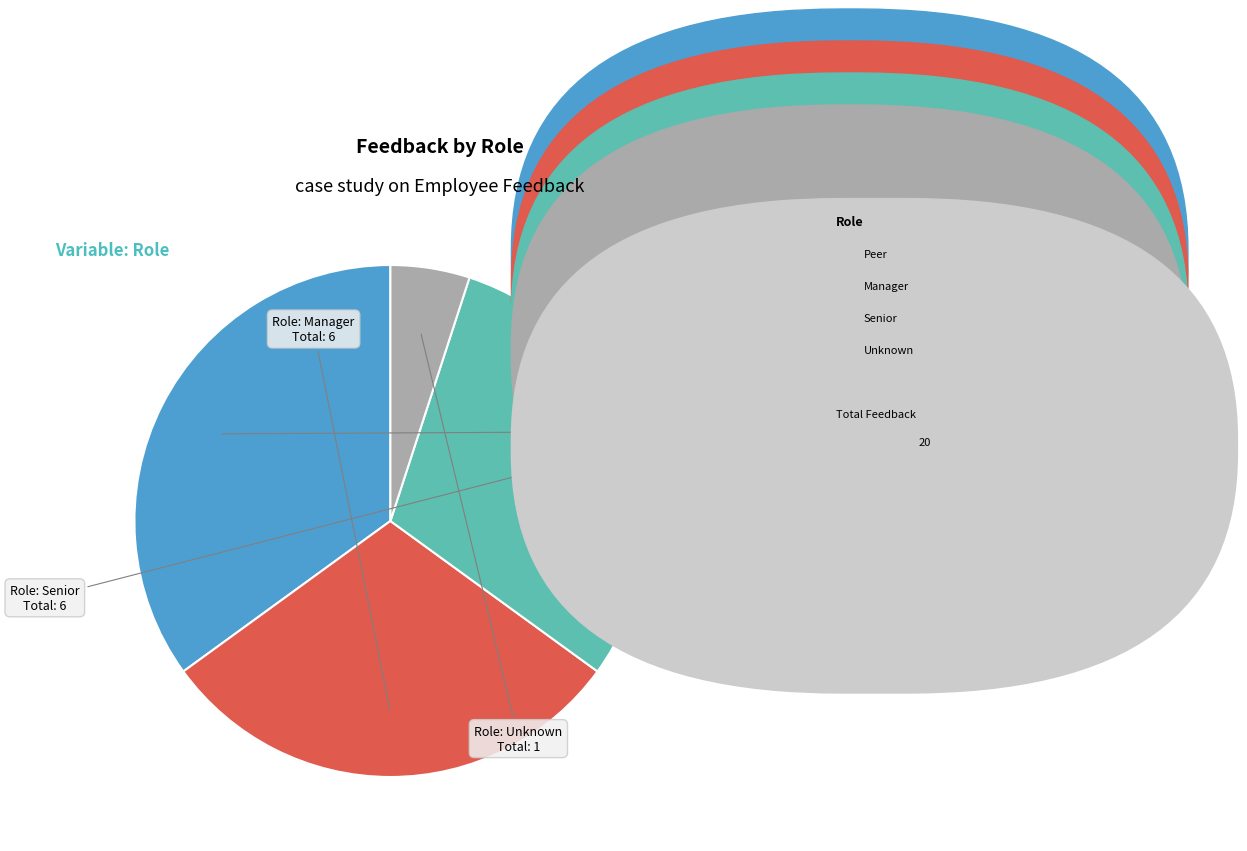

Does any single category account for the majority?

No